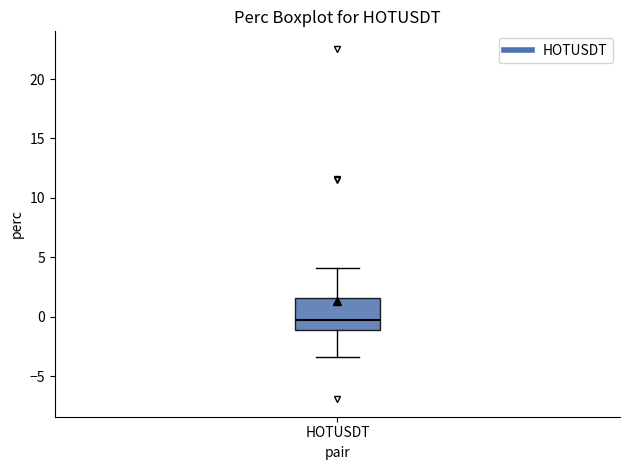

Transcribe this box plot: give where the median line is, the range the box spans, and where the two whiskers end, as read against the y-axis. The values are not printed on the chart, so give them approximately, as read against the axis.

median -0.5, box -1.0 to 1.5, whiskers -3.5 to 4.0